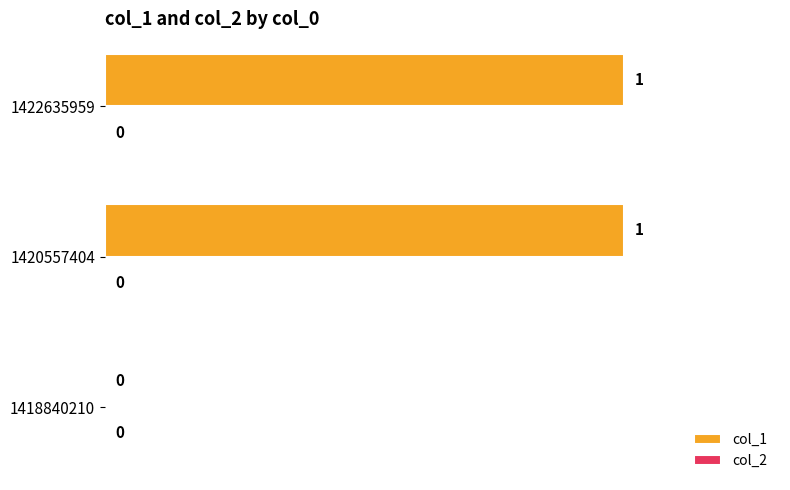

Reading bottom to top, extract all data points from this chart.

1418840210=0	1420557404=1	1422635959=1